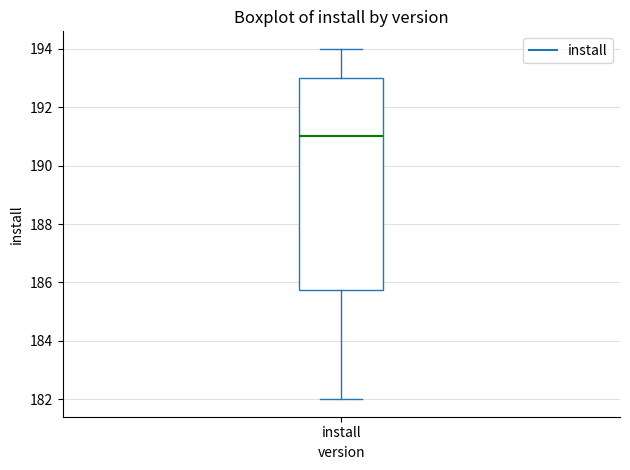

Where does the upper whisker of the box for install end on the y-axis? The values are not printed on the chart, so give them approximately, as read against the axis.

194.0